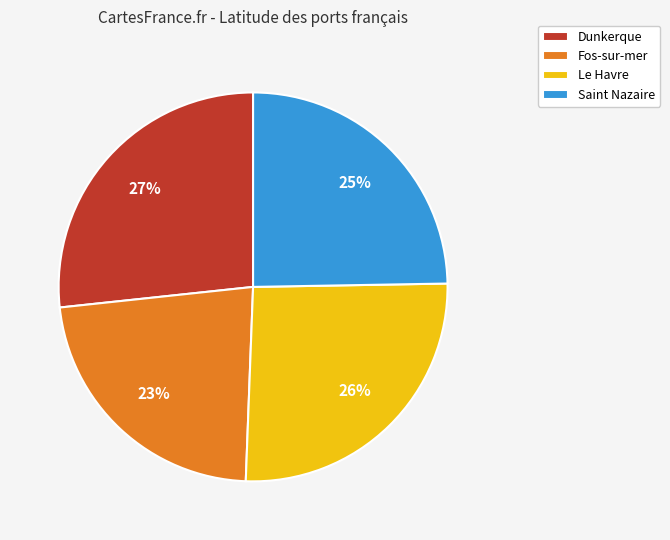

Combined, do Dunkerque and Saint Nazaire account for over 50%?

Yes